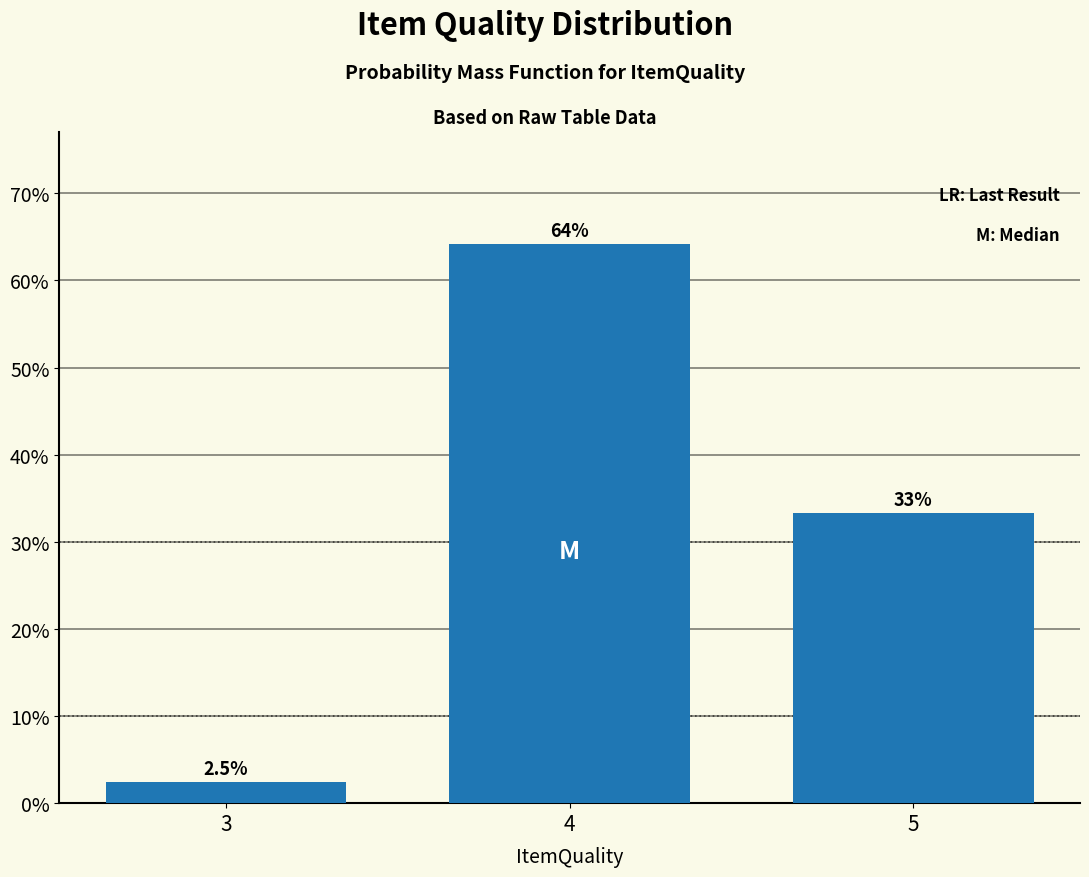

Reading left to right, what are all the values shown in this chart?

3=2.5	4=64.2	5=33.3